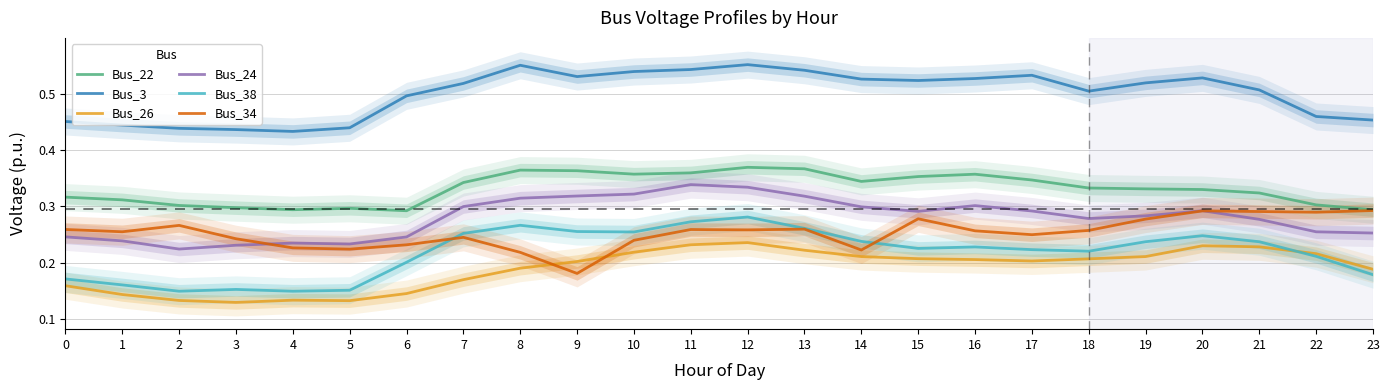

At which category is the sum across all series the highest?

12